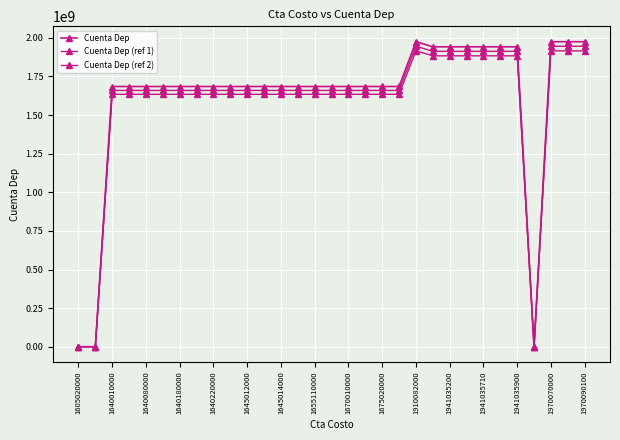

Which series has the largest range (max minus min)?

Cuenta Dep